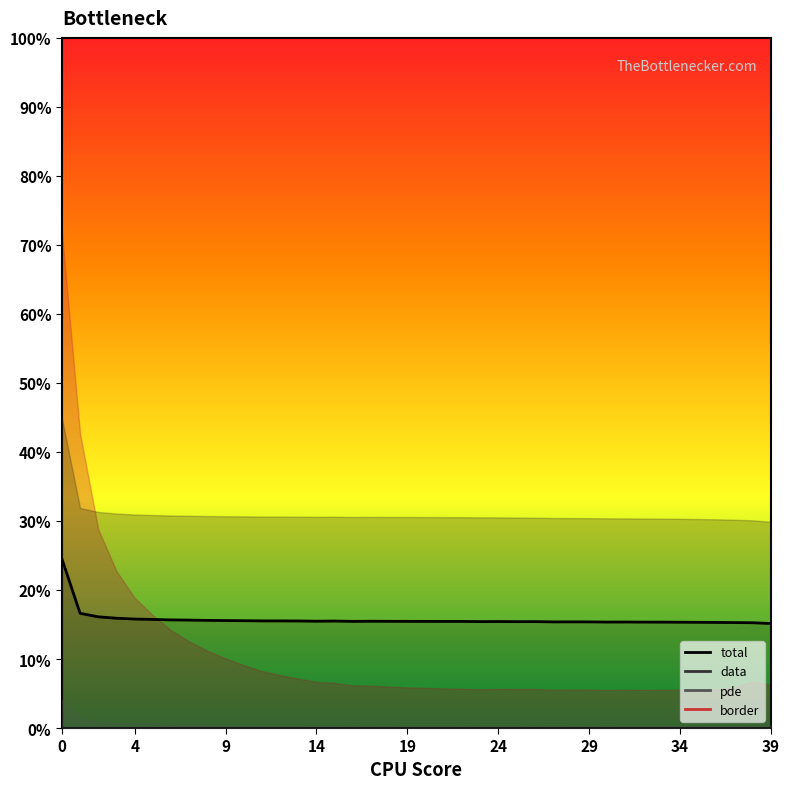

What is the value of the data point at the 32nd from the left?

0.3